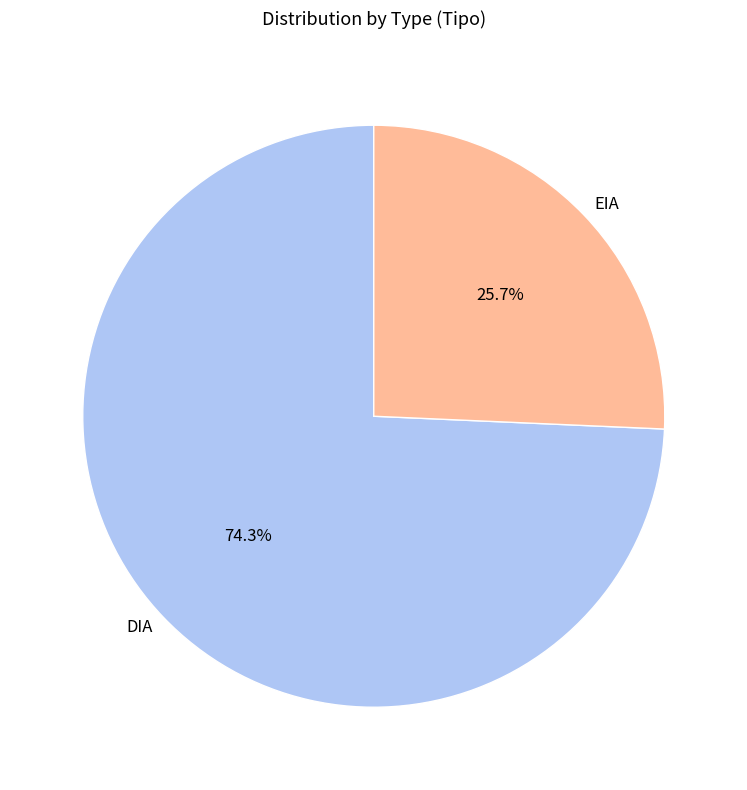

What is the majority slice?

DIA